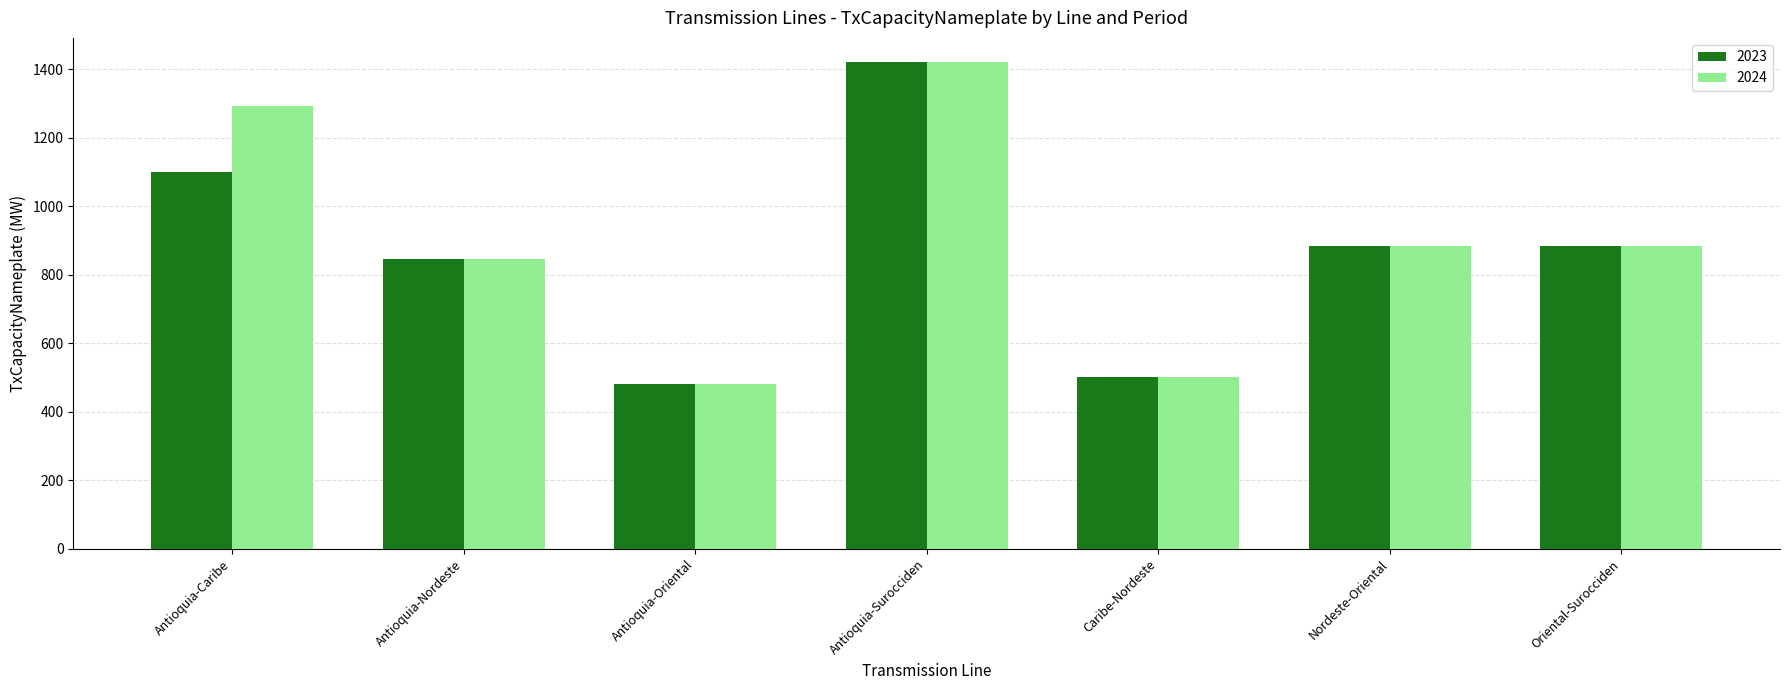

What is the difference between the 2024 values at Nordeste-Oriental and Caribe-Nordeste?

382.5